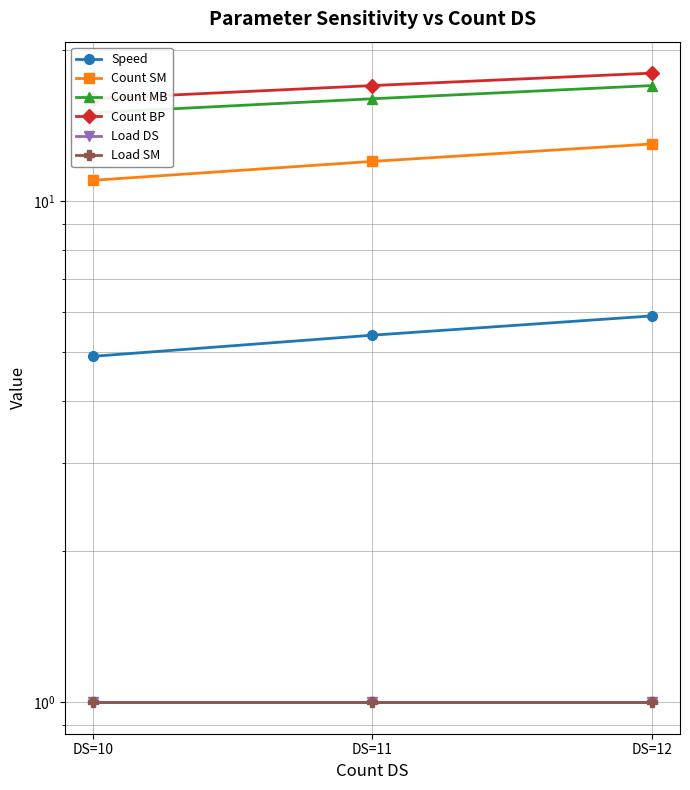

What is the spread (max minus min) of values at DS=11?

16.0